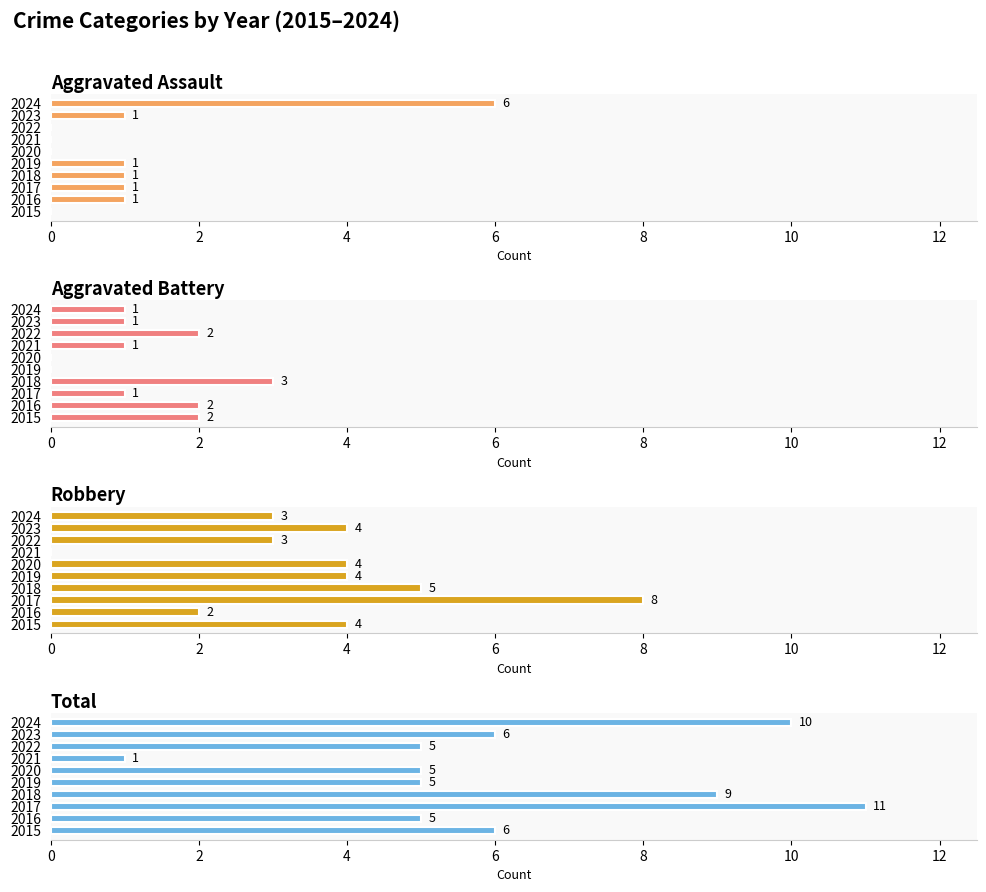

At how many categories does at least one series exceed 0?

10